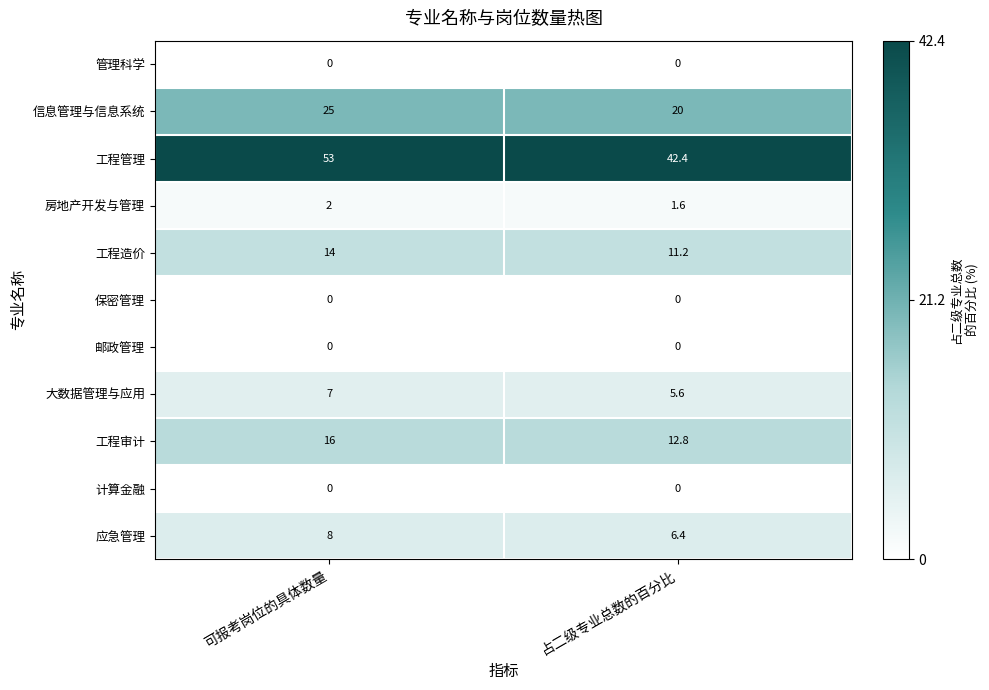

The value of 计算金融 at 可报考岗位的具体数量 is 0.0. True or false?

True